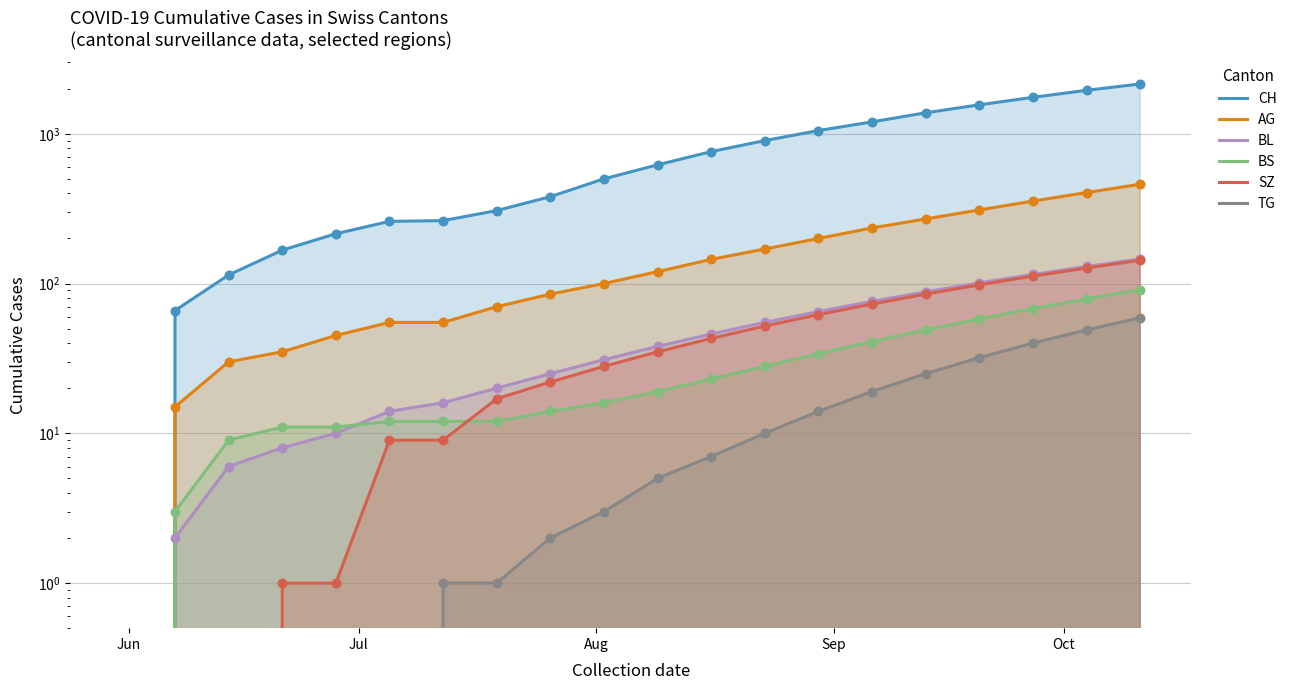

Which series has the largest total across all categories?

CH